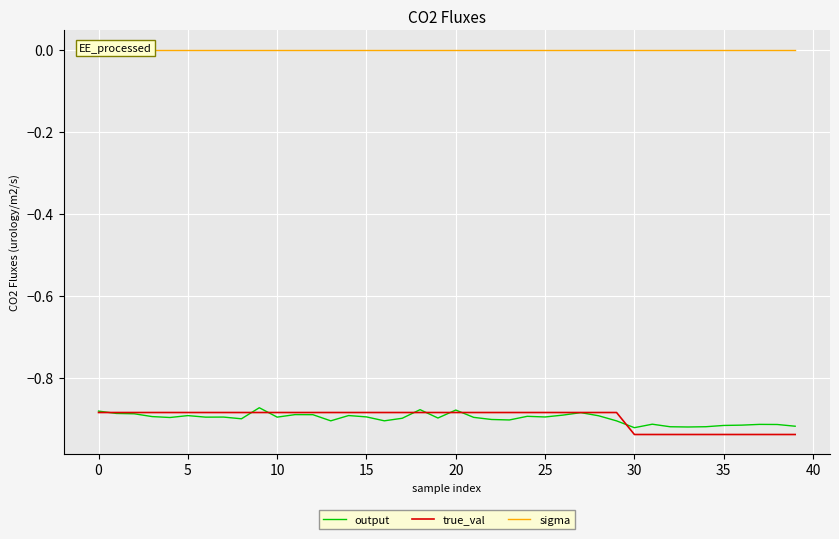

Is it true that true_val equals -0.2 at 30?

False